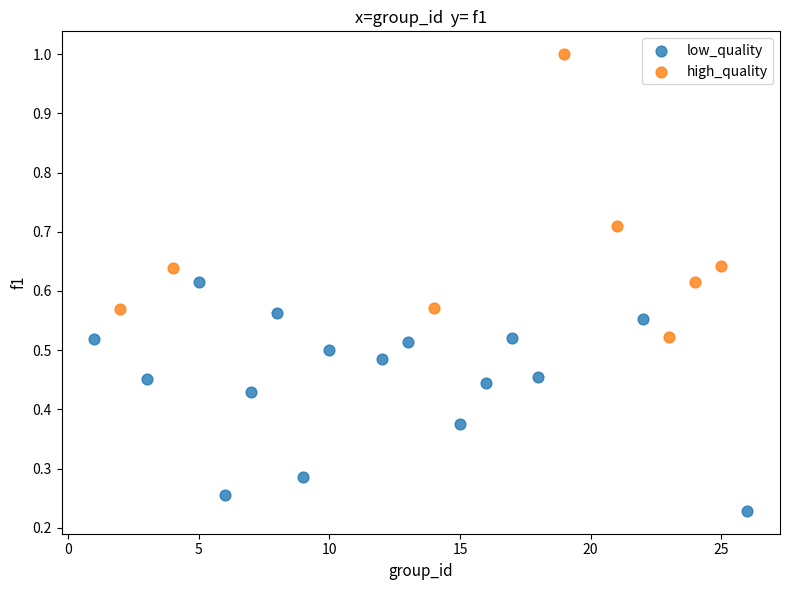

What are all the series names shown in the legend?

low_quality, high_quality